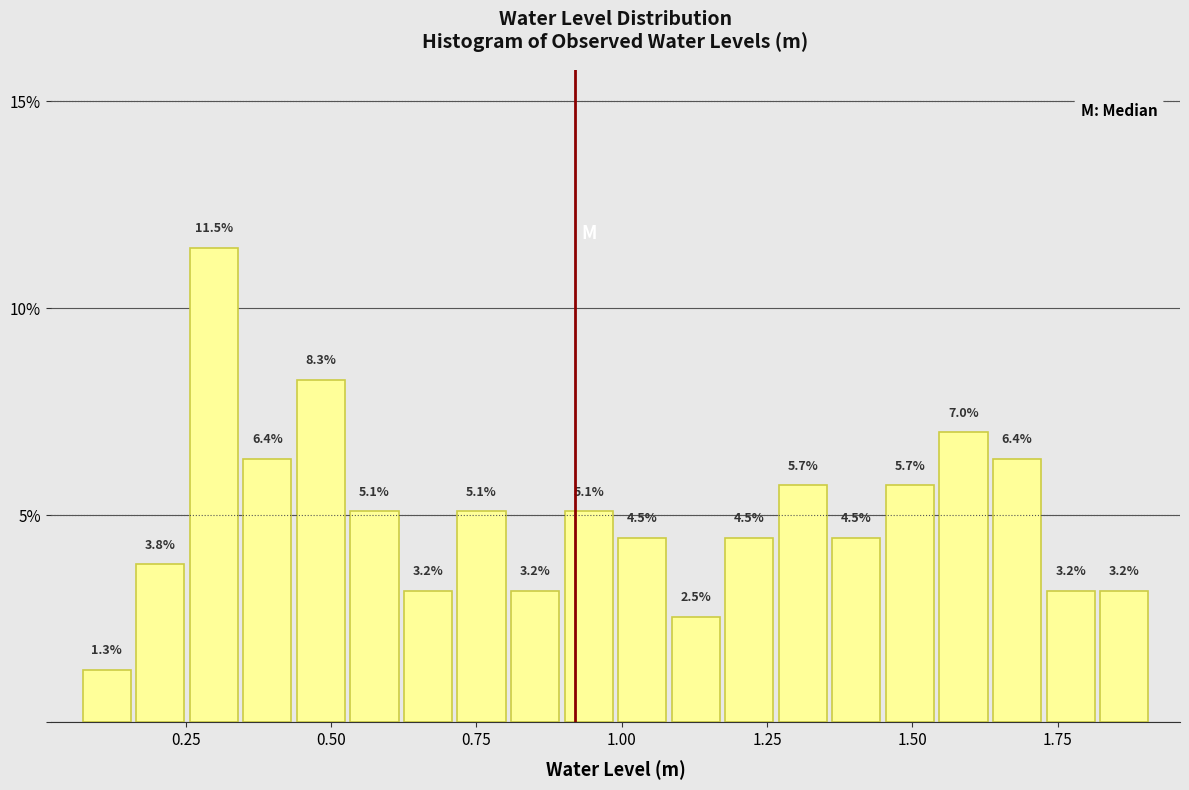

Read against the x-axis, roughly where is the centre of the tallest bar?

0.30